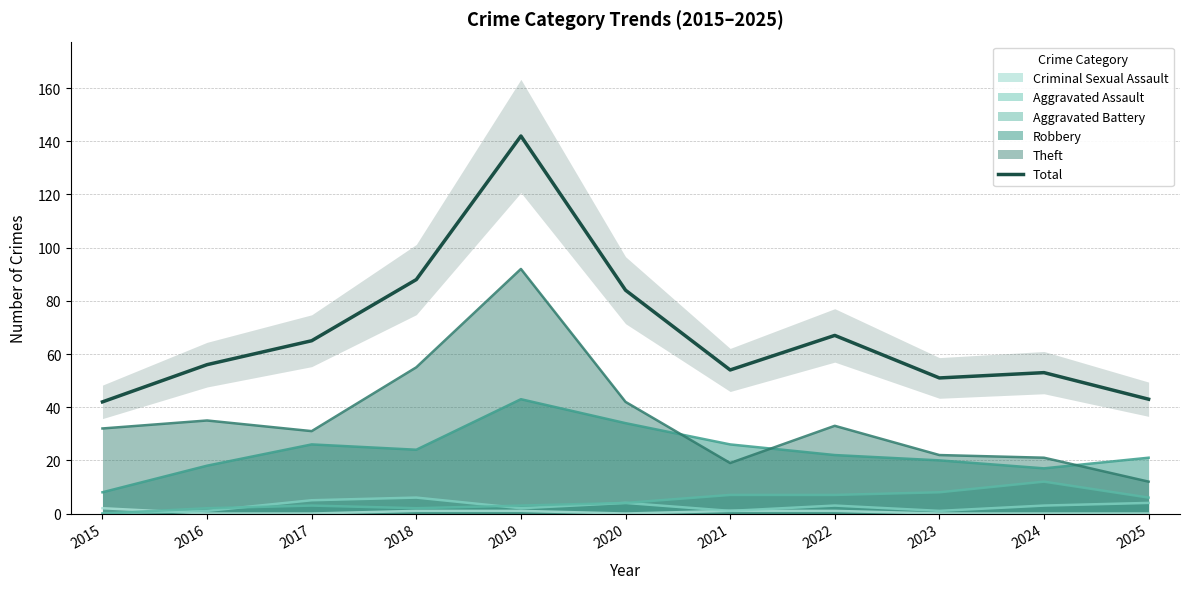

What is the average value?

68